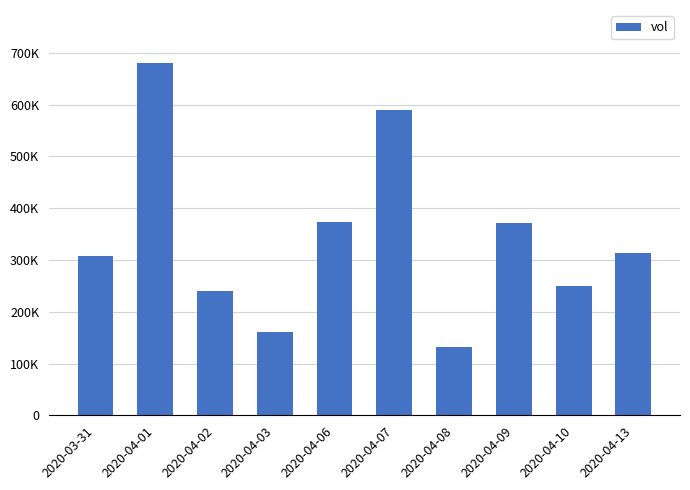

What position from the right is 2020-03-31?

10